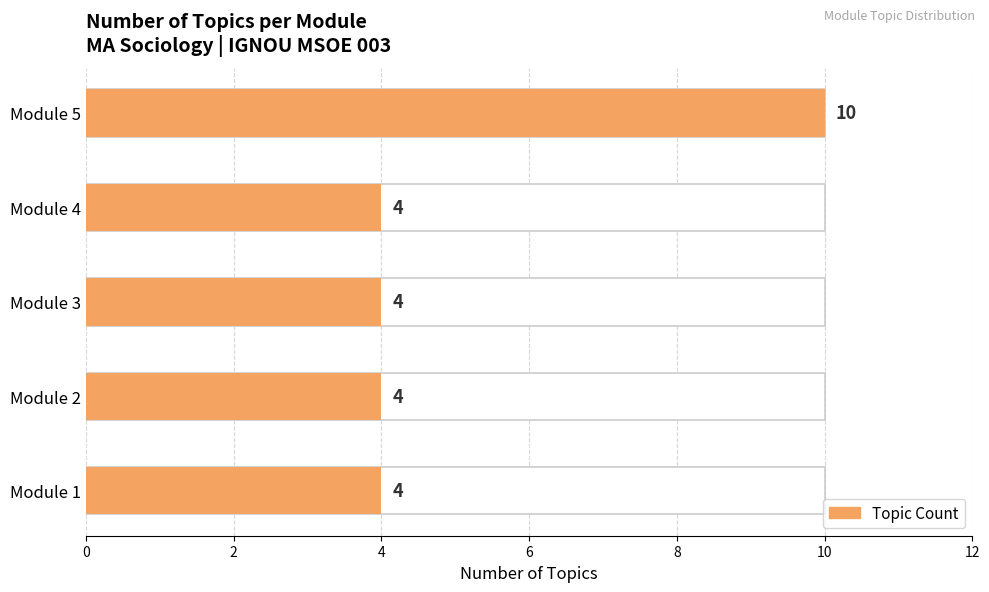

What is the average value?

5